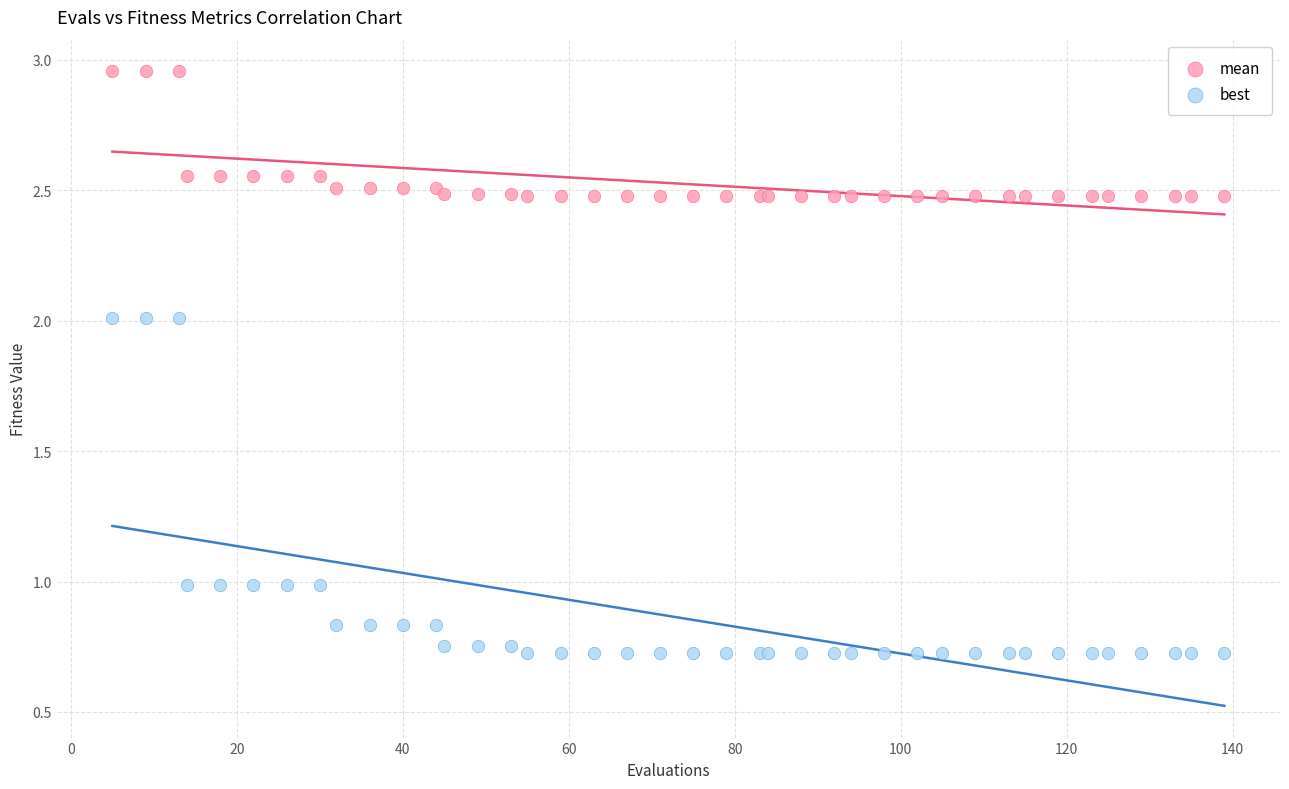

What is the X range (max minus min) for the scatter plot?

134.0